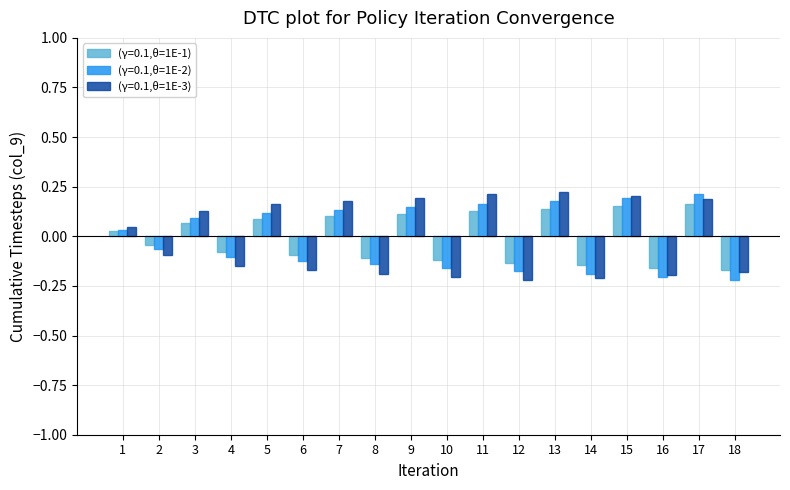

Is the value of (γ=0.1,θ=1E-2) at 9 greater than the value of (γ=0.1,θ=1E-3) at 3?

Yes